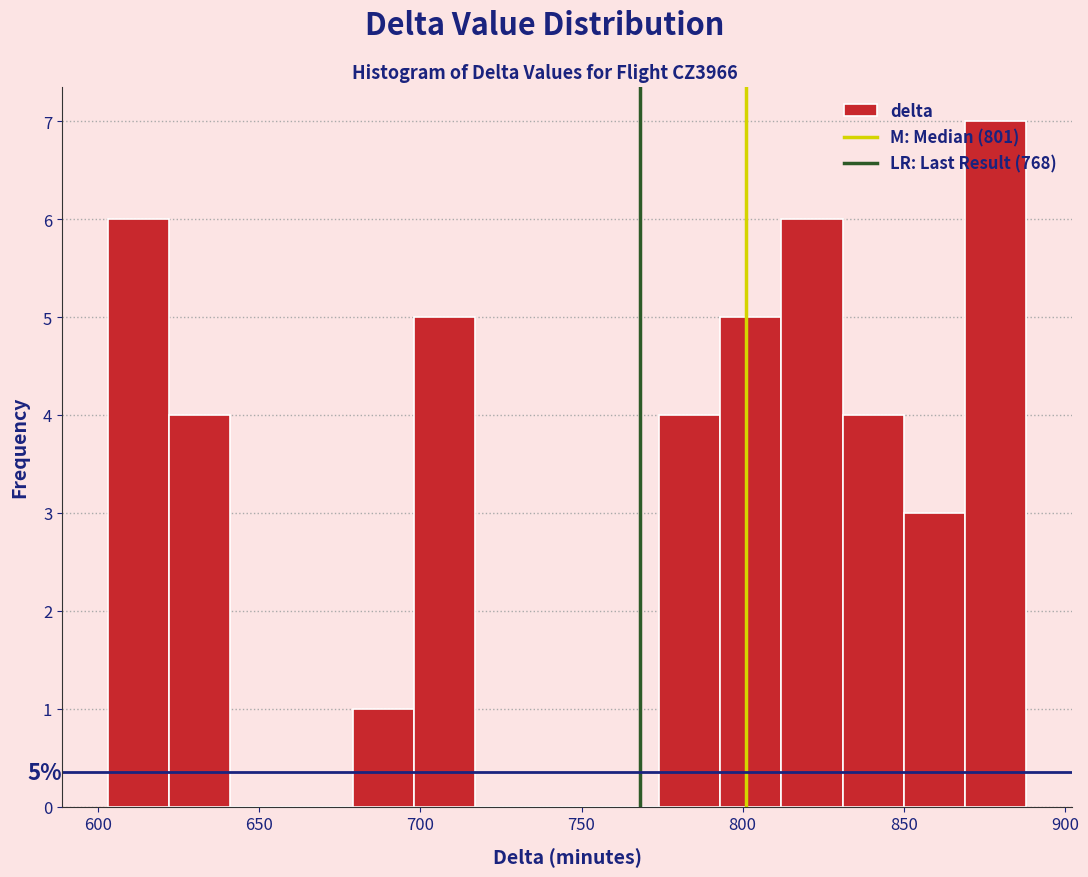

Read against the x-axis, roughly where is the centre of the tallest bar?

880